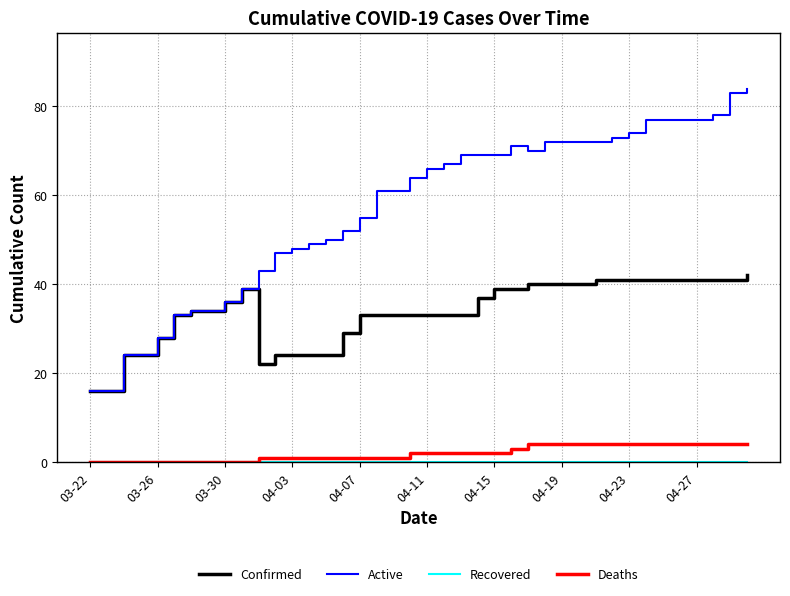

Which series has the largest total across all categories?

Active